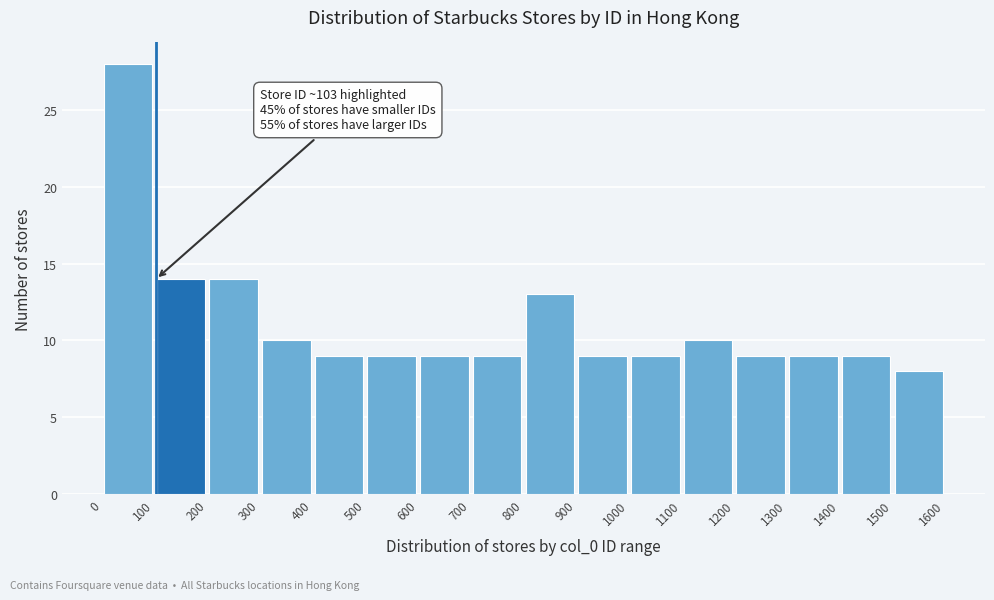

Which range on the x-axis has the tallest bar?

0 to 100